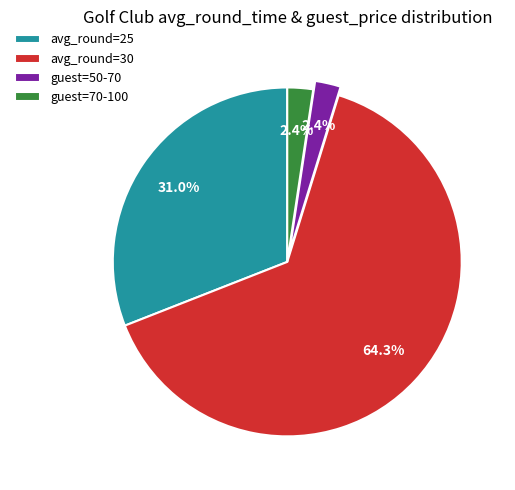

How many slices are in this pie chart?

4